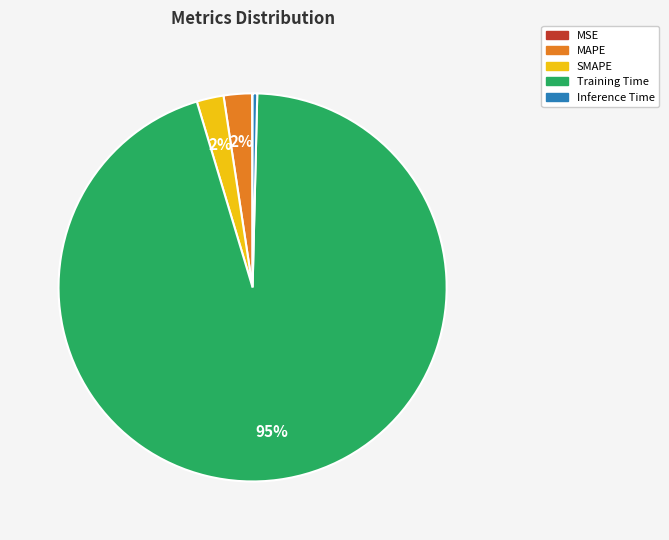

Is the sum of SMAPE and MAPE greater than half?

No